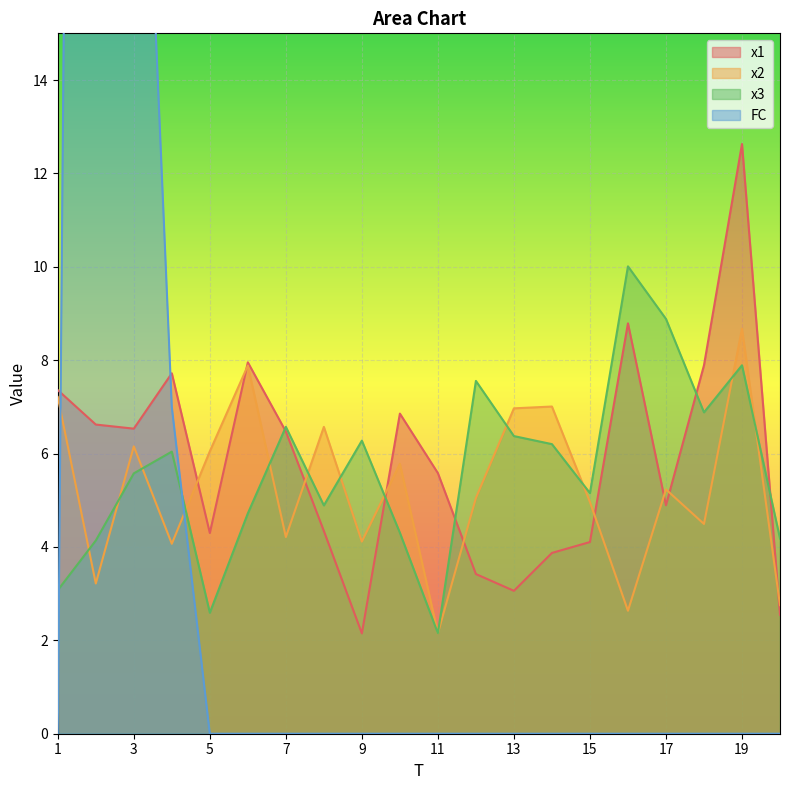

At which category is the sum across all series the highest?

2